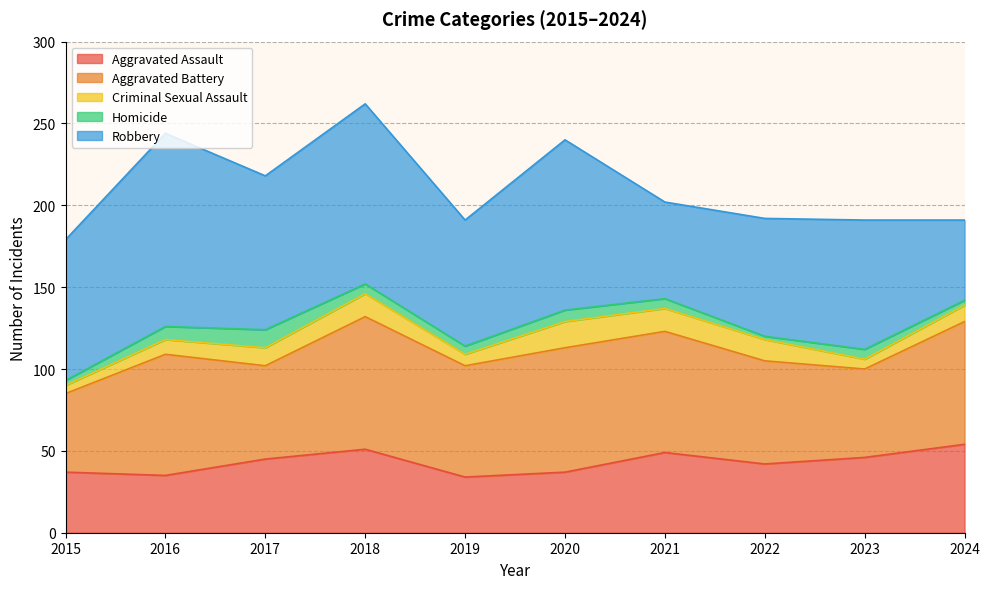

What value does the Aggravated Battery series have at 2021?

74